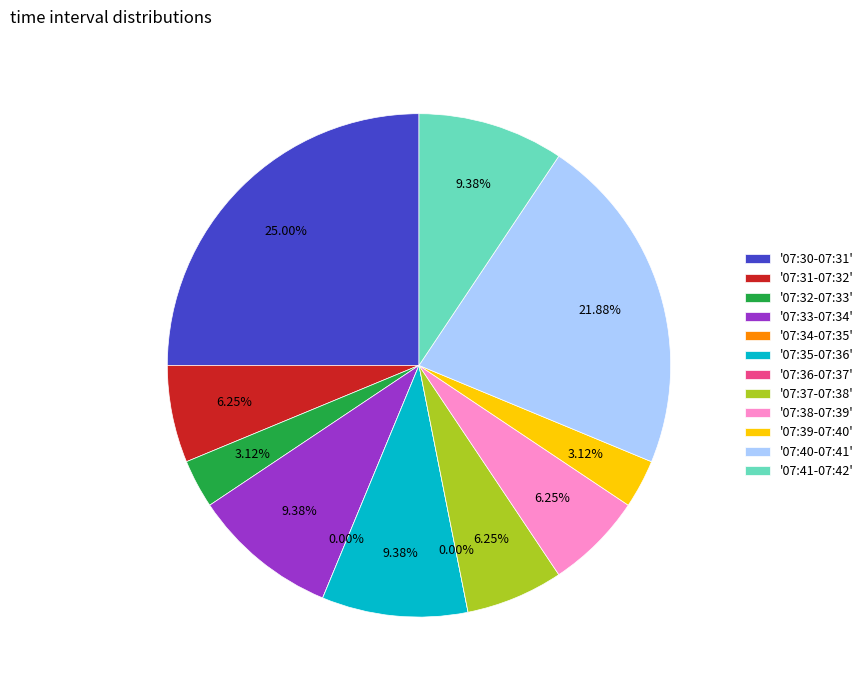

Rank the categories by value from highest to lowest.

07:30-07:31, 07:40-07:41, 07:33-07:34, 07:35-07:36, 07:41-07:42, 07:31-07:32, 07:37-07:38, 07:38-07:39, 07:32-07:33, 07:39-07:40, 07:34-07:35, 07:36-07:37